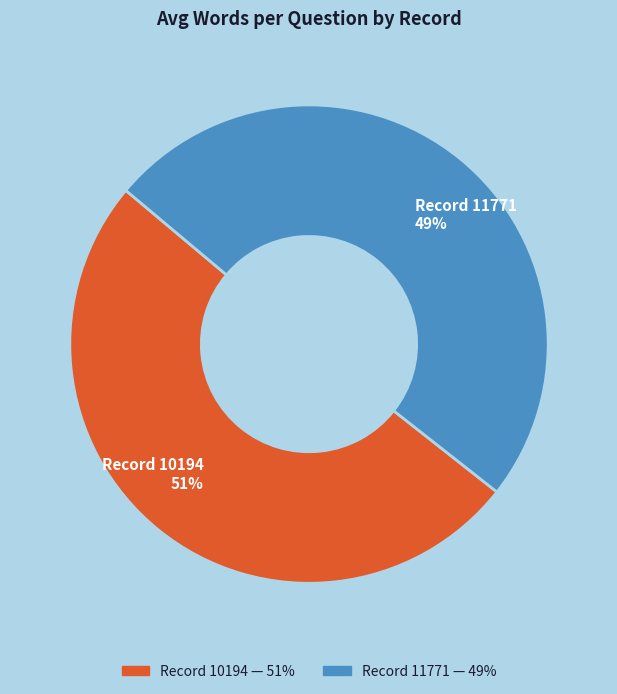

To the nearest percent, what is the average slice percentage?

50%